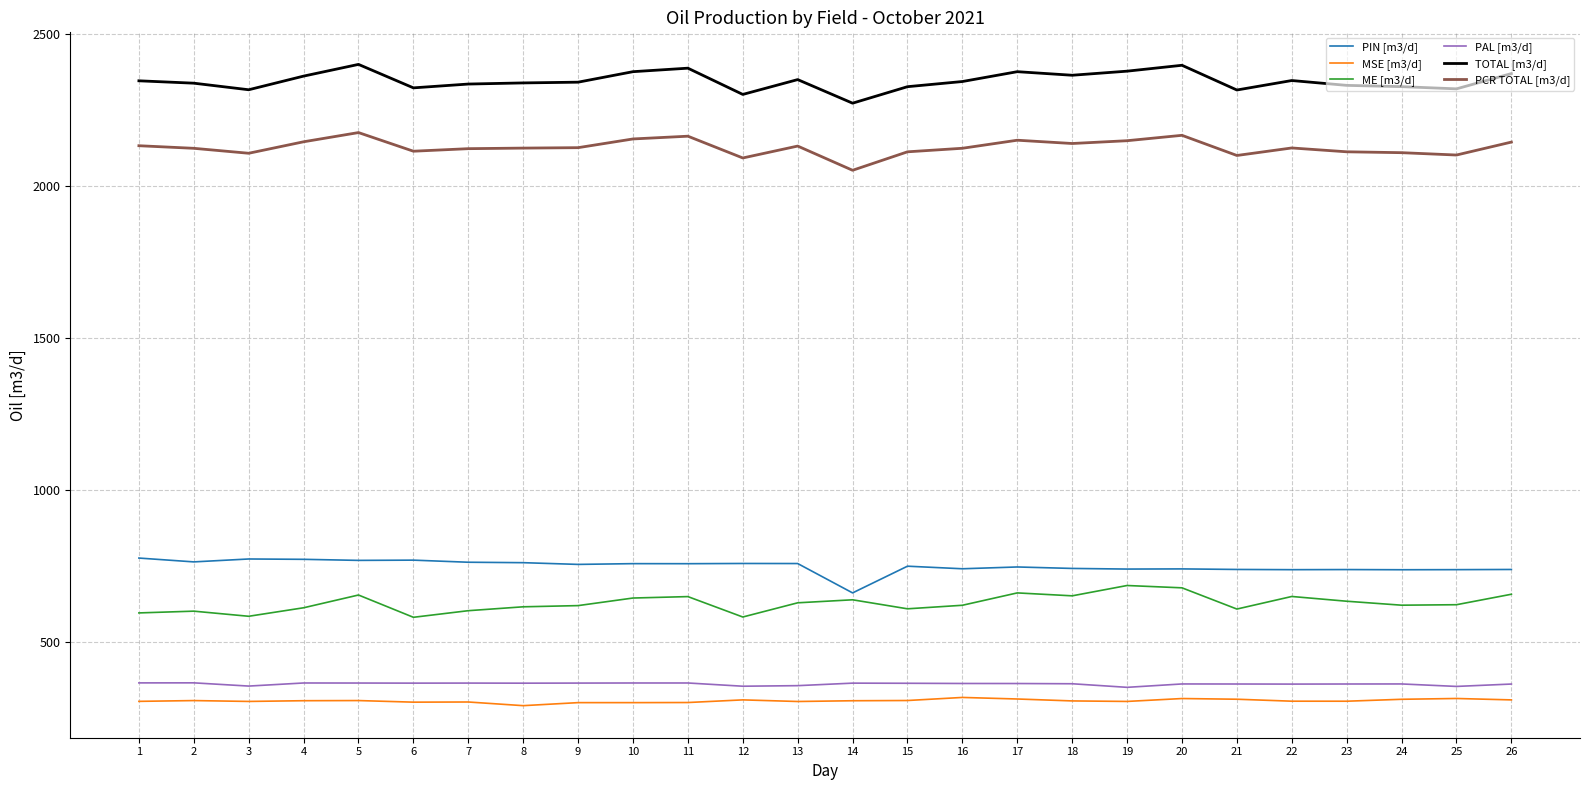

True or false: PIN [m3/d] and TOTAL [m3/d] cross at least once.

False